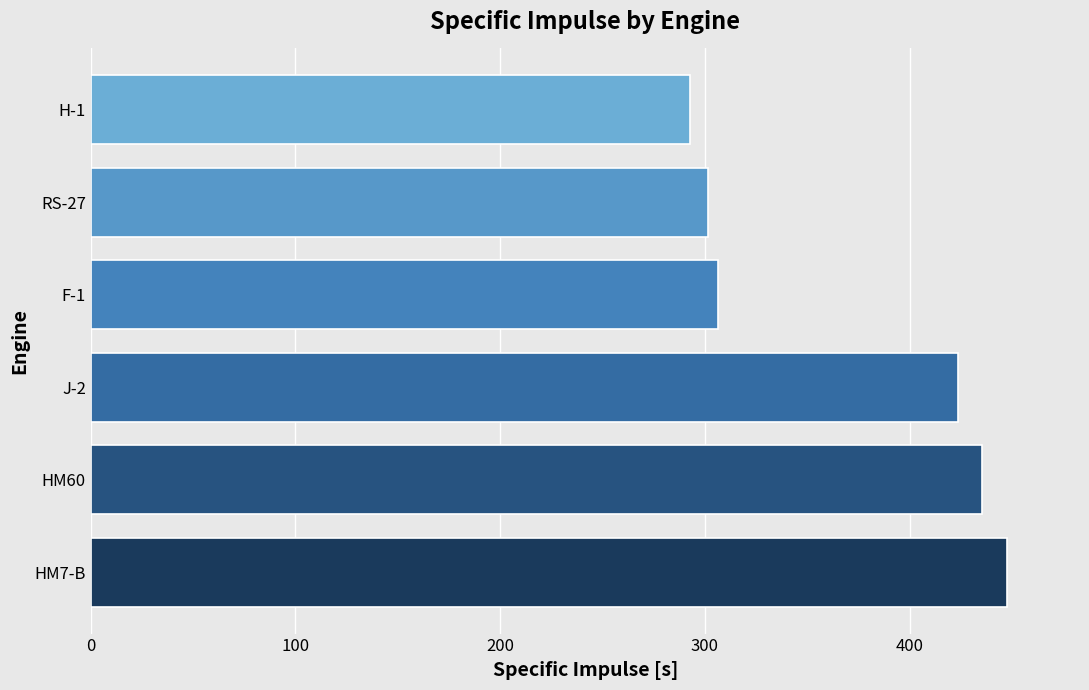

Is it true that the value at H-1 is 105.2?

False